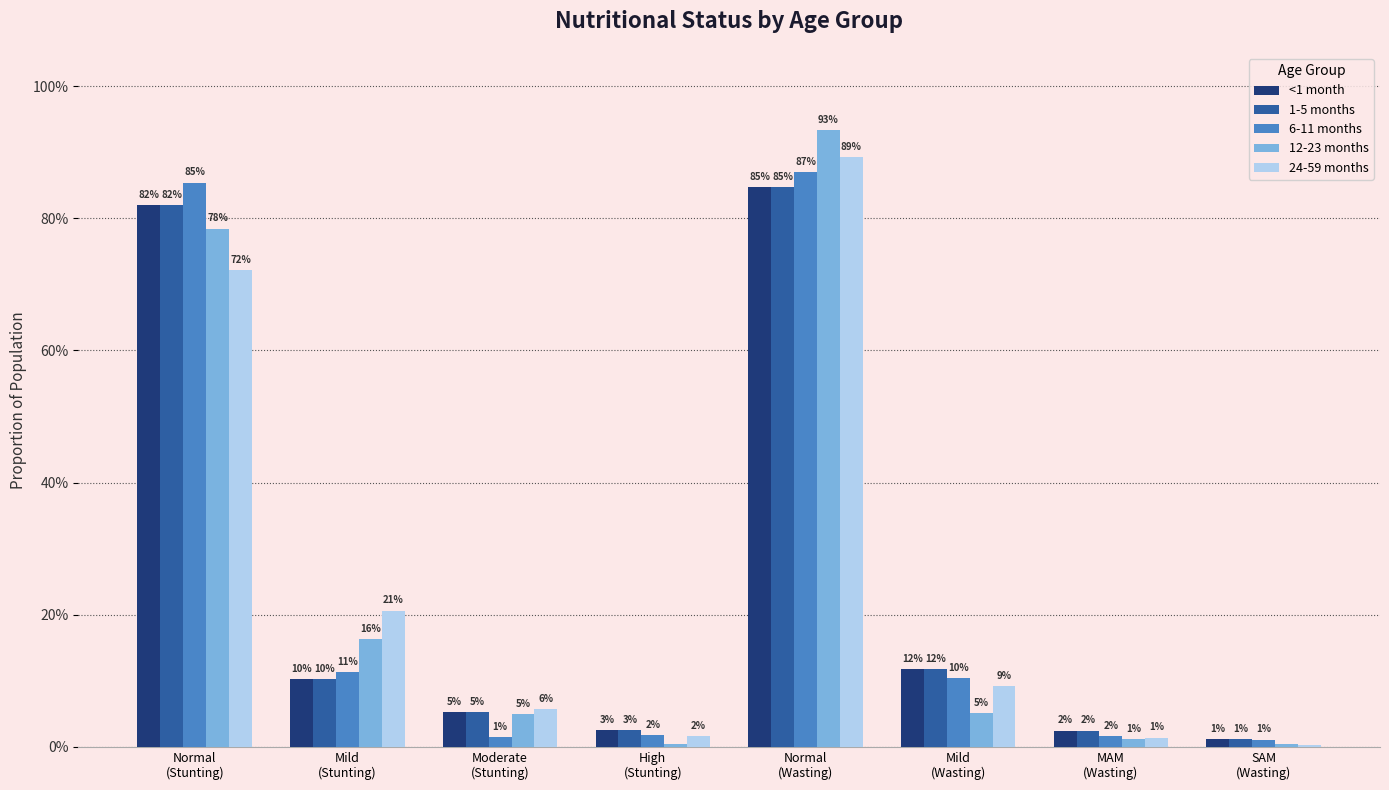

Does the chart contain stacked bars?

No